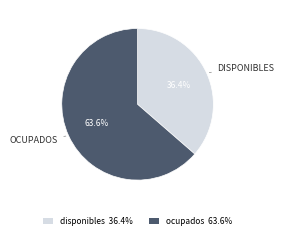

Is ocupados the majority of the pie?

Yes